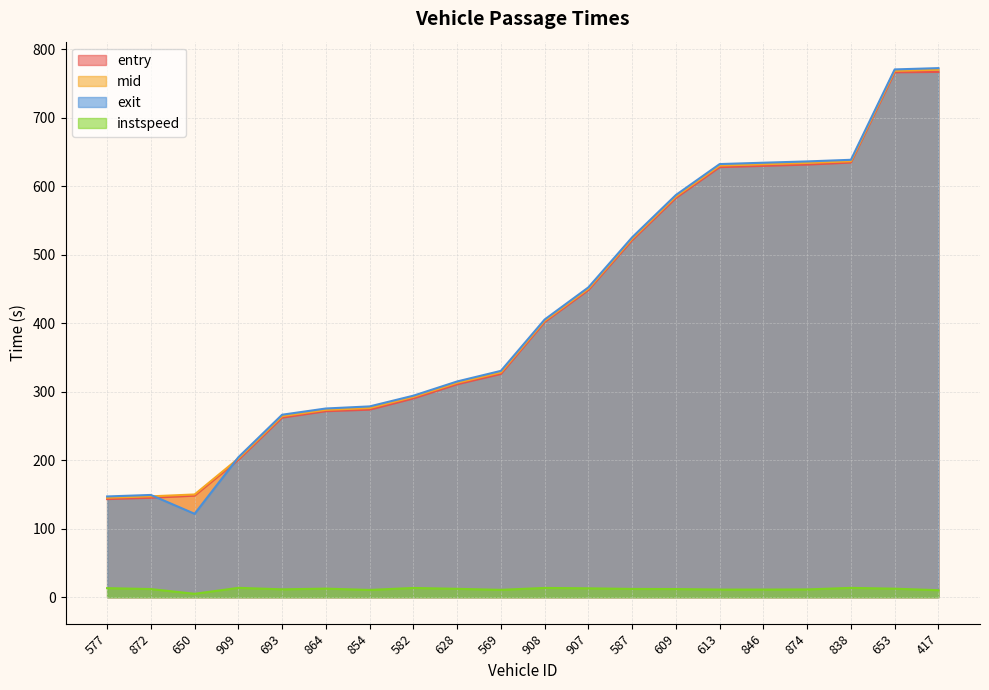

At which label does entry reach its peak?

417